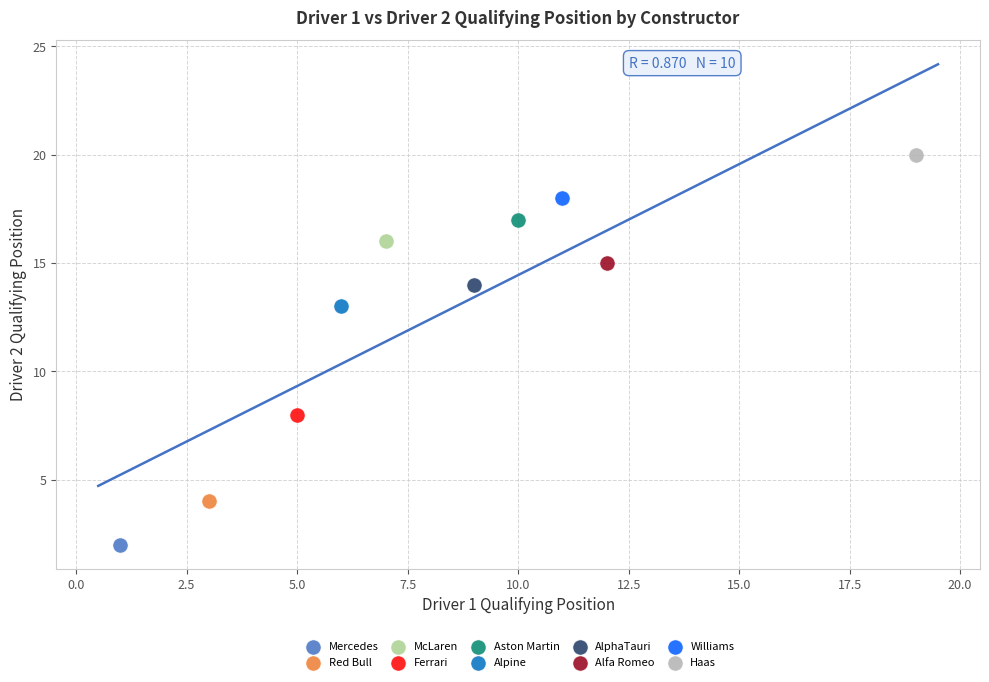

Which series reaches the minimum Y coordinate?

Mercedes